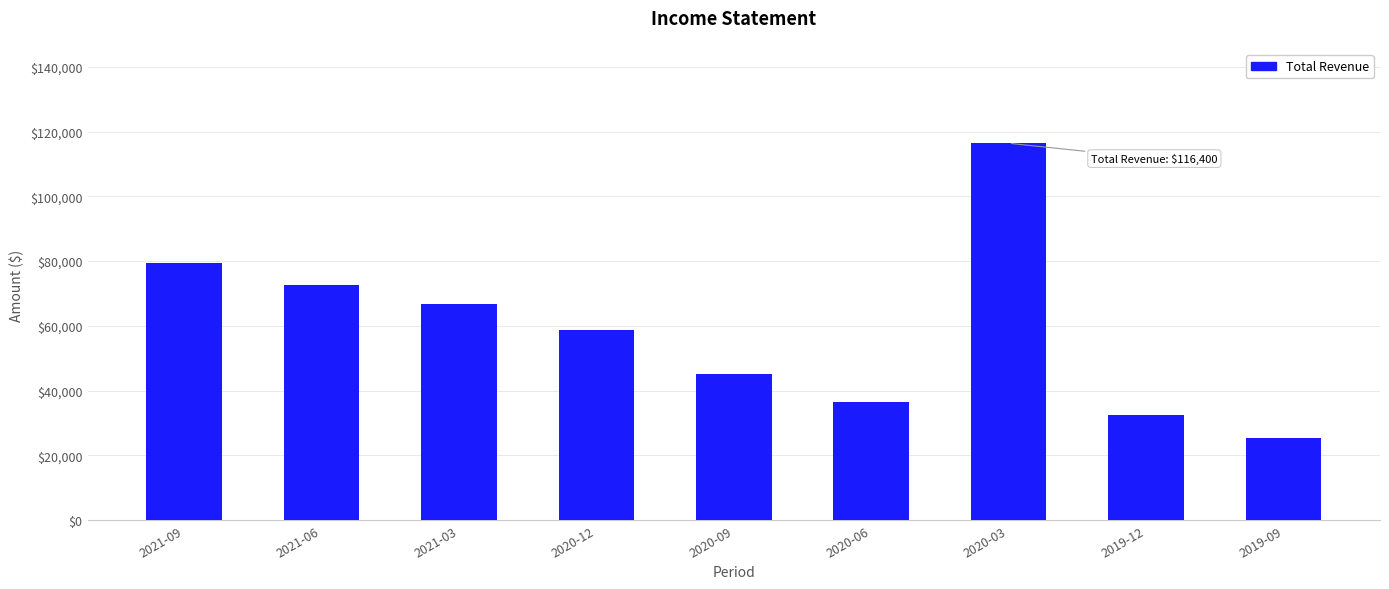

What is the ratio of the value at 2019-12 to the value at 2019-09?

1.3